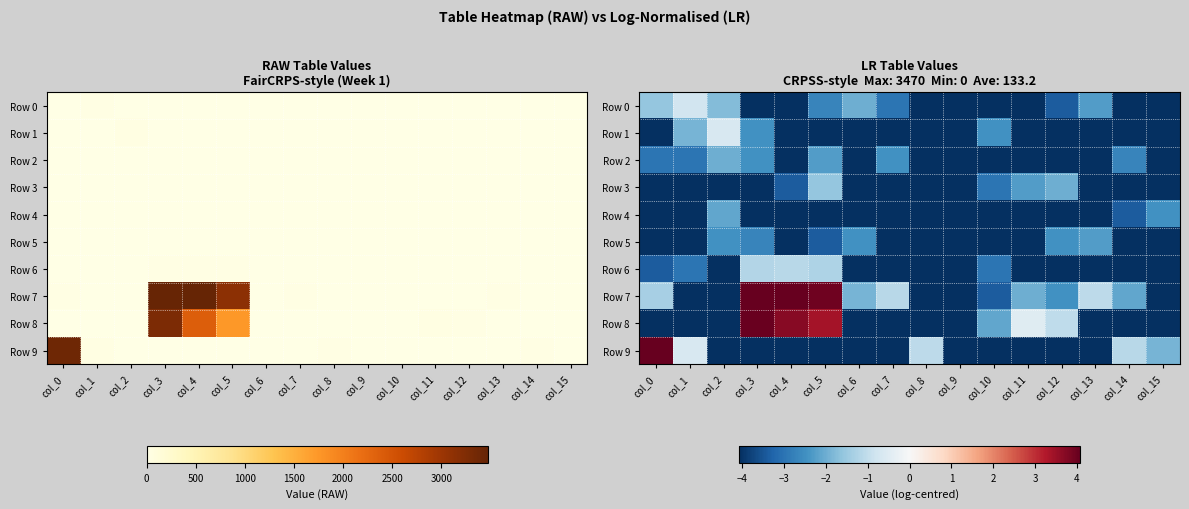

What is the difference between the highest and lowest values at col_12?

3.0